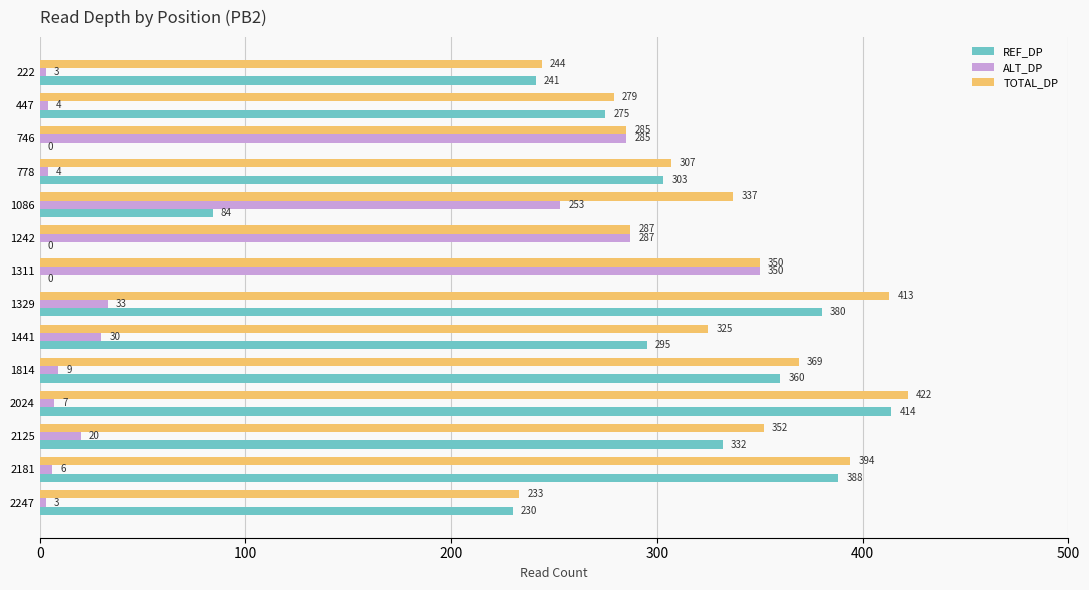

Which category has the highest value across all series?

2024